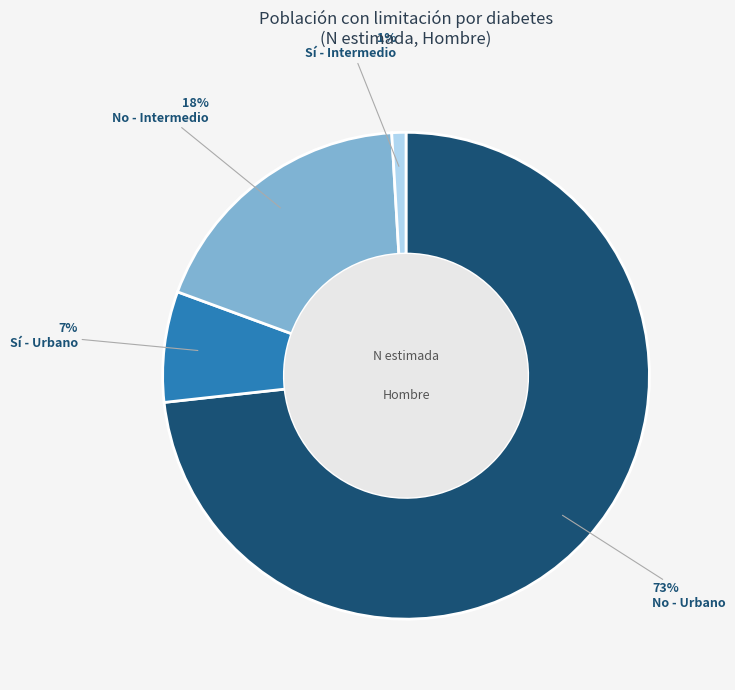

To the nearest percent, what is the average slice percentage?

25%